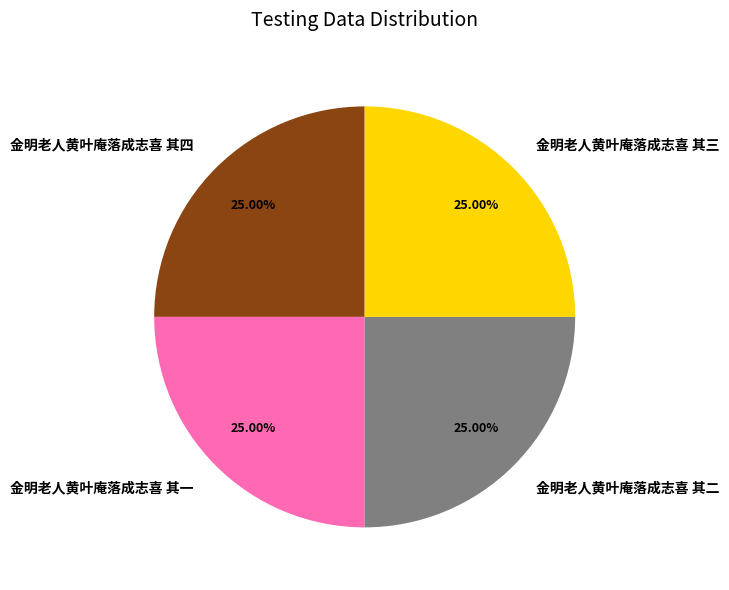

What is the ratio of the value at 金明老人黄叶庵落成志喜 其二 to the value at 金明老人黄叶庵落成志喜 其四?

1.0